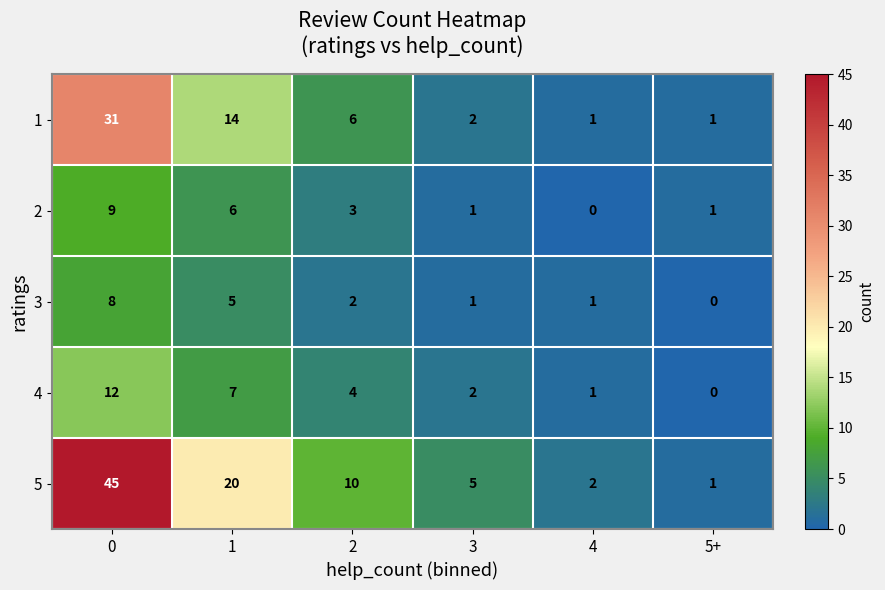

The 3 series shows 2 at 0. True or false?

False